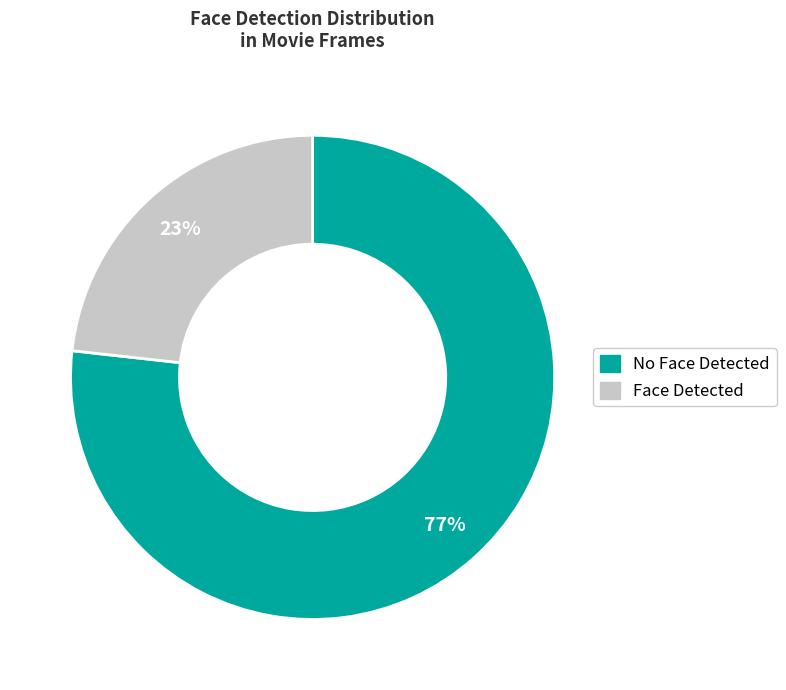

To the nearest percent, what is the difference between the largest and smallest slice percentages?

54%